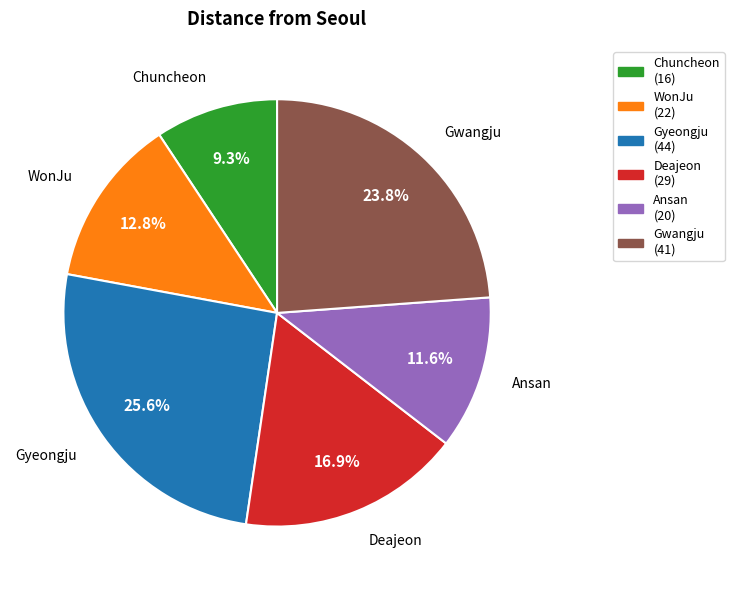

To the nearest percent, what is the difference between the largest and smallest slice percentages?

16%